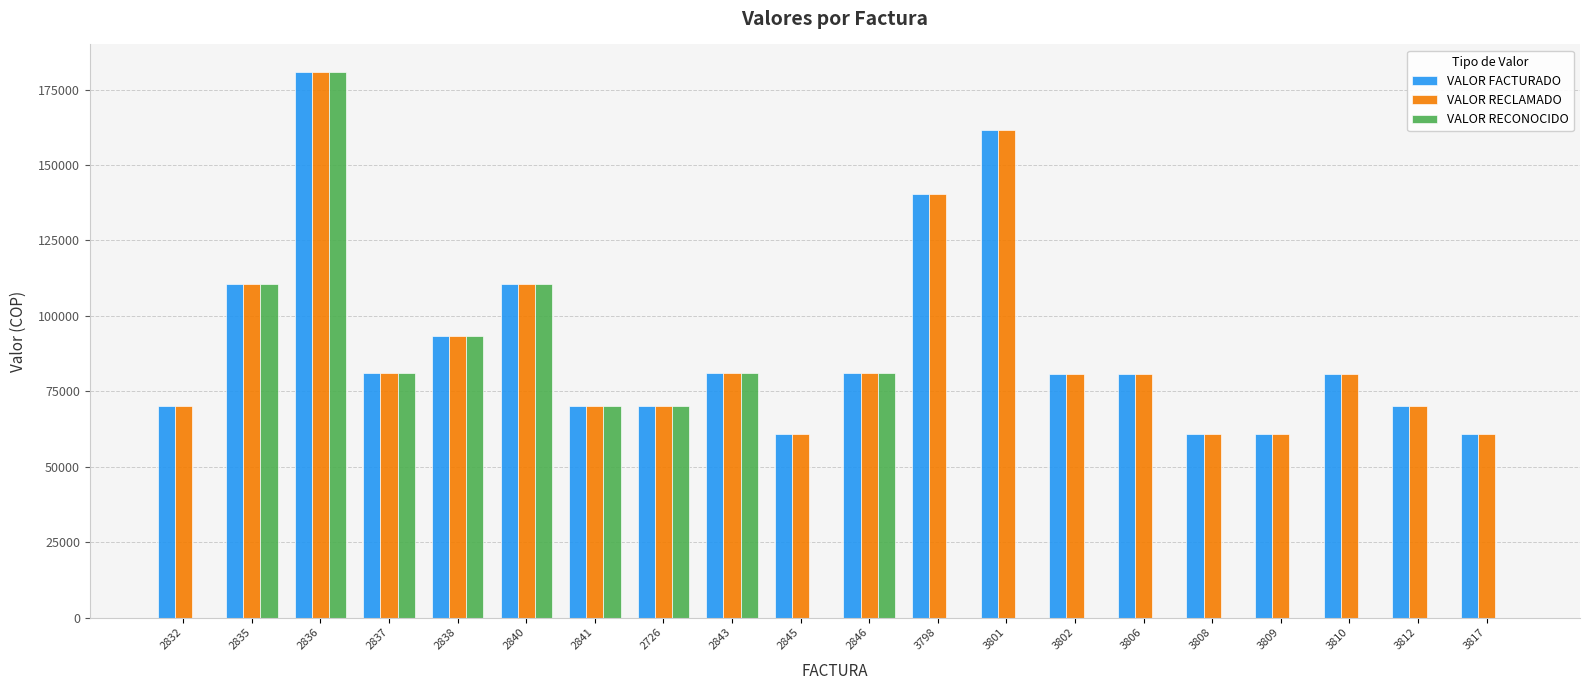

What is the sum of the VALOR RECLAMADO values at 2832 and 2837?

151100